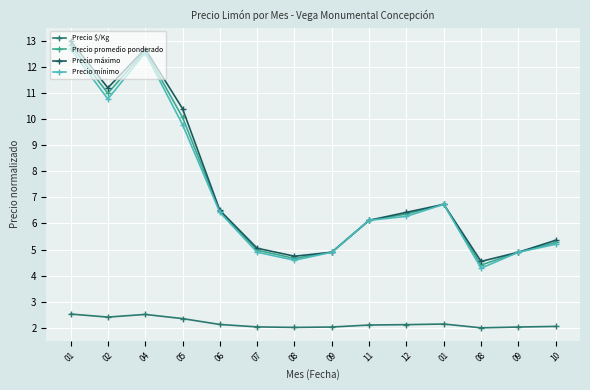

Is it true that Precio promedio ponderado equals 5.3 at 10?

True